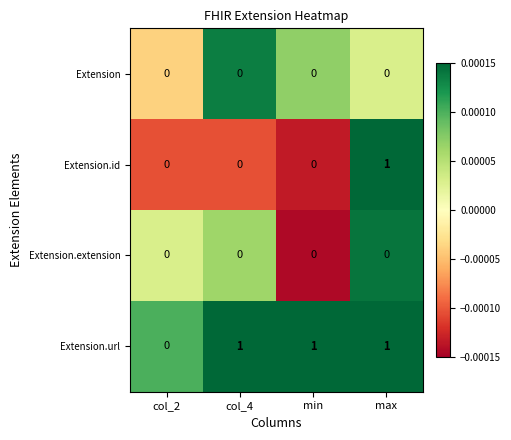

Between col_2 and min, which series saw the biggest shift?

Extension.url